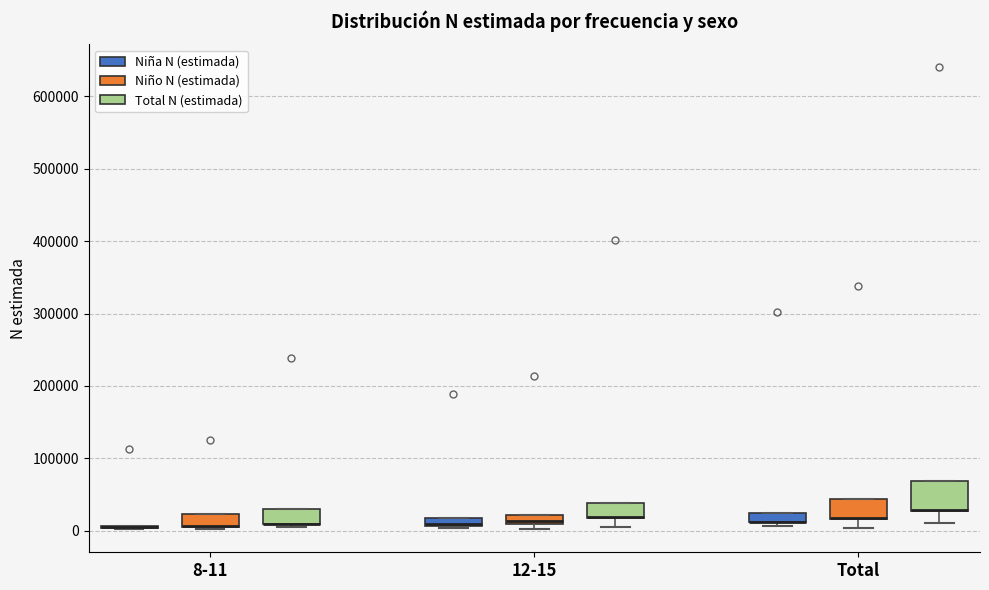

Which box is the tallest, from its lower edge to its upper edge?

Total (Total N (estimada))